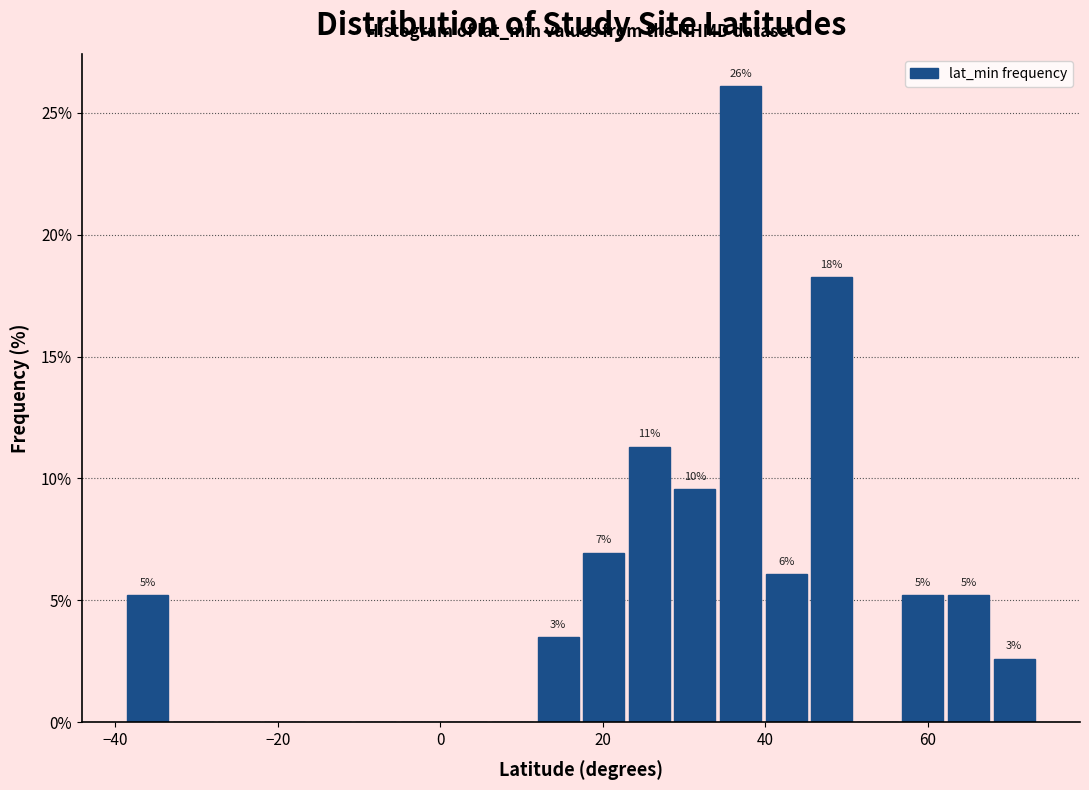

Read against the x-axis, roughly where is the centre of the tallest bar?

36